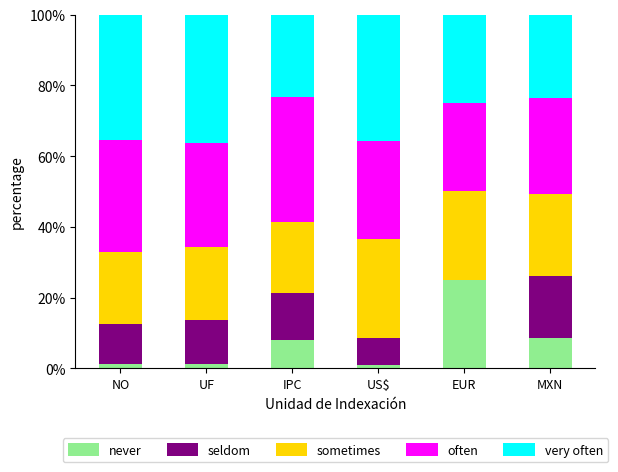

Does the chart contain stacked bars?

Yes